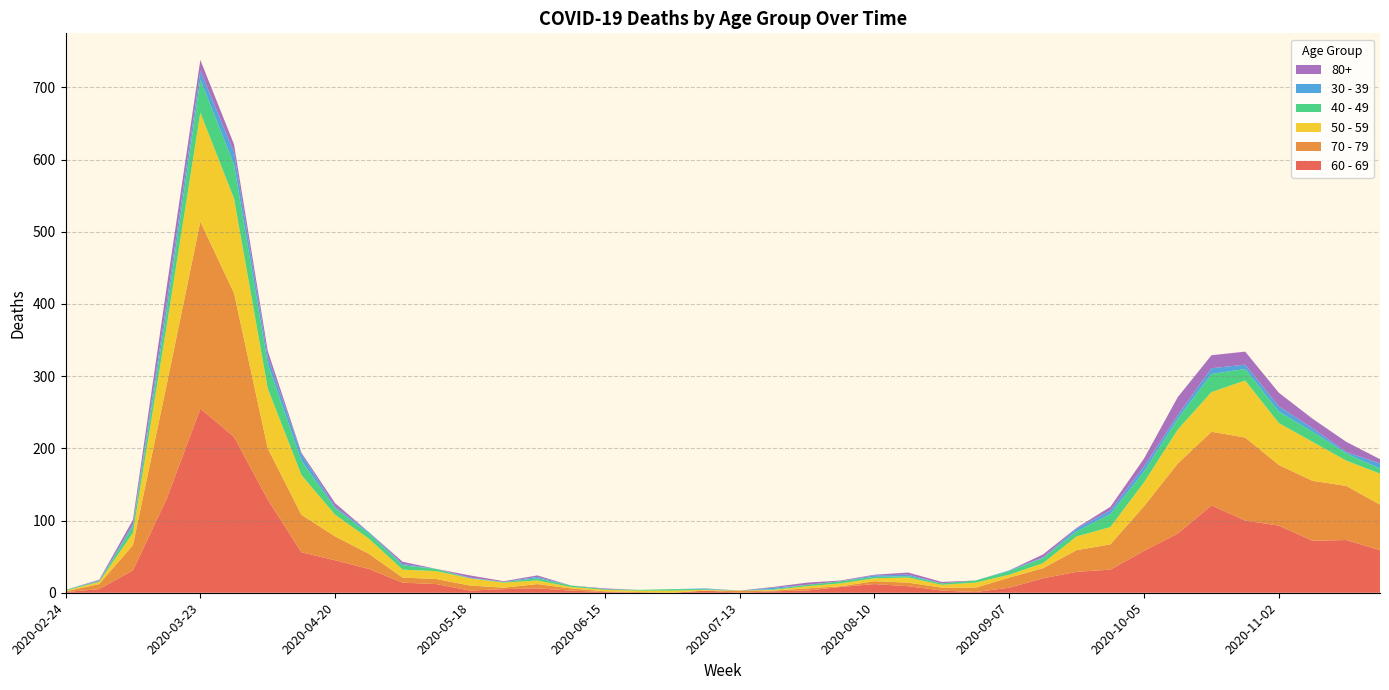

Reading left to right, what are all the values shown in this chart?

60 - 69: 1	5	31	130	255	216	129	56	45	33	14	12	3	5	6	3	1	0	0	3	0	2	3	8	12	9	3	1	7	20	29	32	58	82	121	100	93	72	73	59
70 - 79: 1	7	35	158	259	199	71	52	33	21	7	7	7	2	6	3	1	1	0	0	3	1	3	1	4	5	4	6	14	14	30	35	62	97	102	115	84	83	75	63
50 - 59: 1	3	17	81	151	131	83	55	30	21	11	11	10	7	5	2	2	2	3	1	0	1	3	4	4	7	4	7	4	7	19	24	33	47	55	79	58	54	35	43
40 - 49: 1	1	9	21	46	47	34	20	9	7	6	3	0	1	3	2	1	1	2	1	0	1	2	3	2	2	2	3	5	7	7	18	15	15	25	16	16	14	10	7
30 - 39: 0	1	3	12	12	17	10	9	2	2	2	0	1	0	2	0	0	0	0	1	0	2	0	0	2	2	0	0	1	1	4	5	7	5	8	6	7	5	2	7
80+: 0	1	6	21	15	11	8	2	5	0	3	0	3	1	2	0	1	0	0	0	0	1	3	1	1	3	2	0	0	4	1	5	11	25	18	18	19	13	14	6